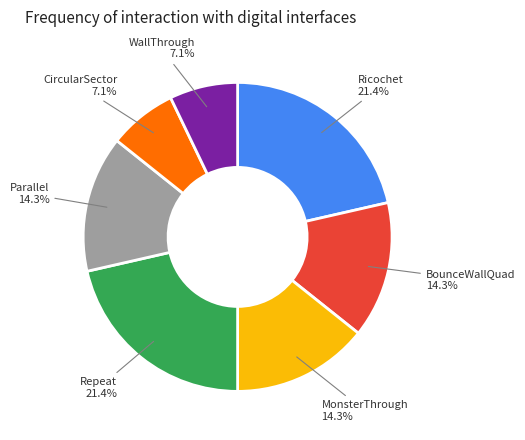

What is the ratio of the value at CircularSector to the value at Parallel?

0.5